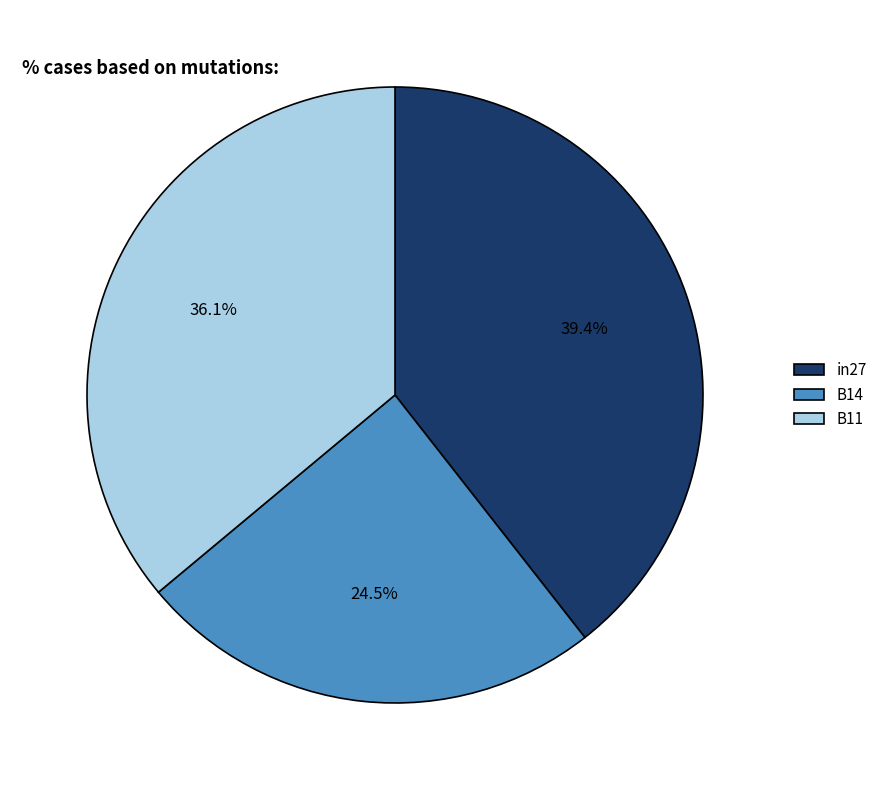

Does B11 account for over 50% of the chart?

No